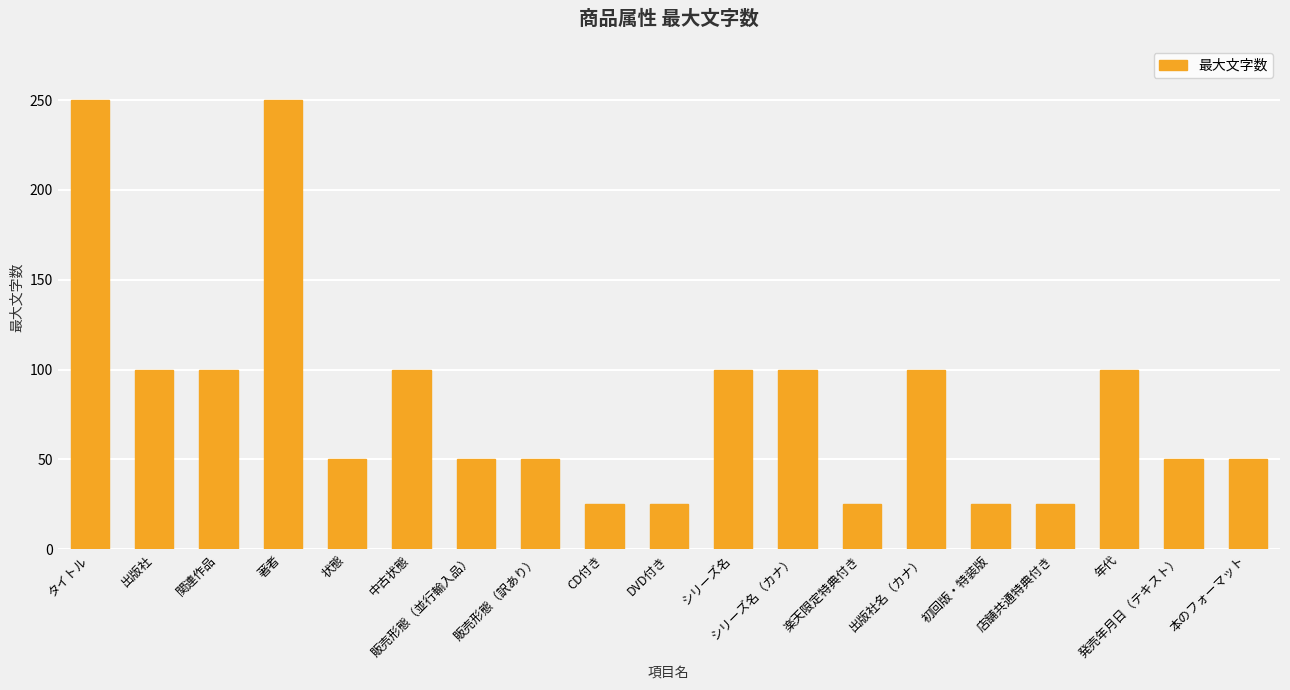

Reading left to right, transcribe all the data shown in this chart.

250	100	100	250	50	100	50	50	25	25	100	100	25	100	25	25	100	50	50